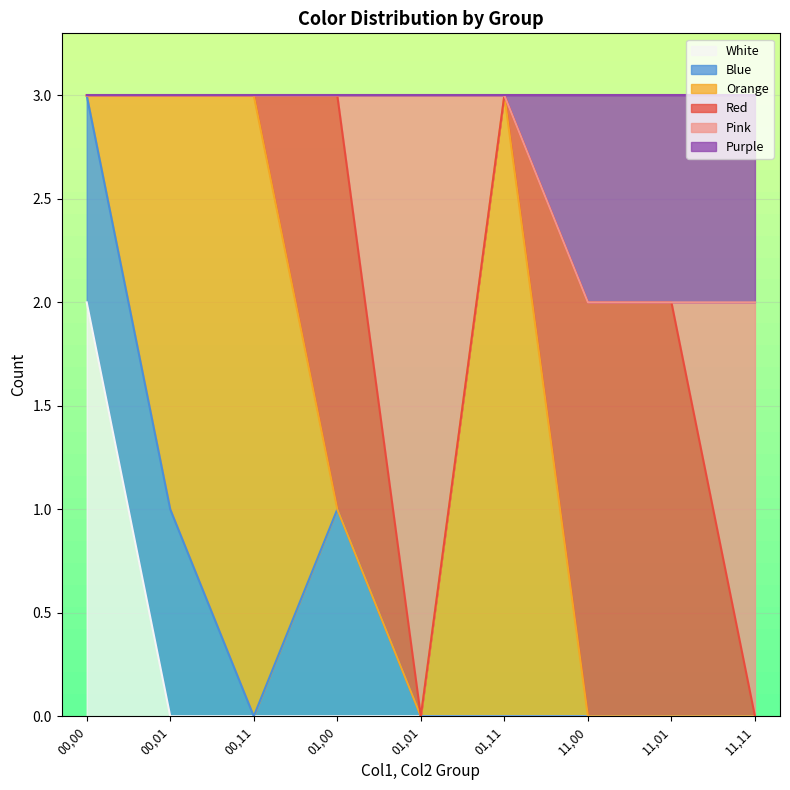

How many series are shown in this chart?

6